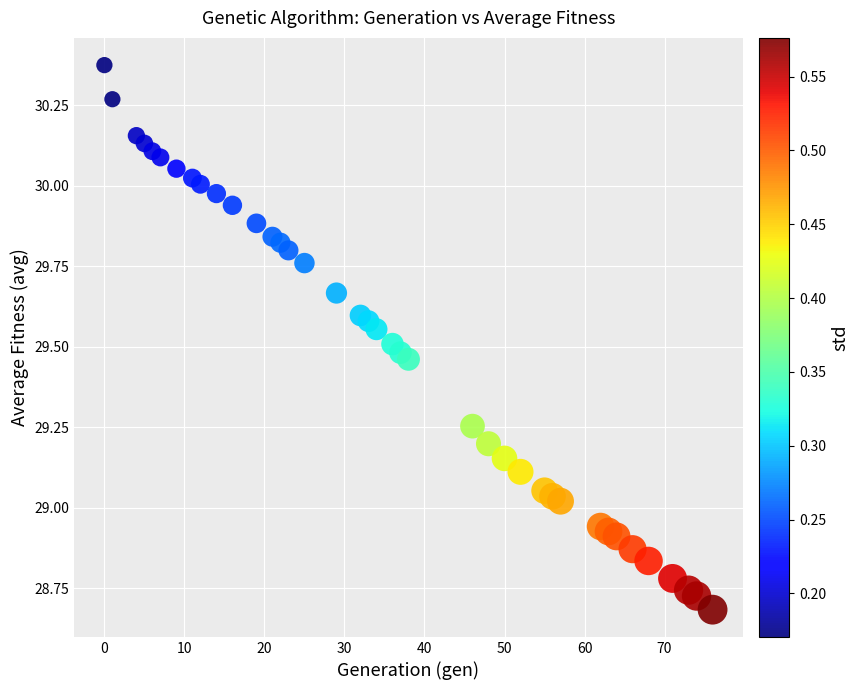

What is the range of X values (max minus min)?

76.0